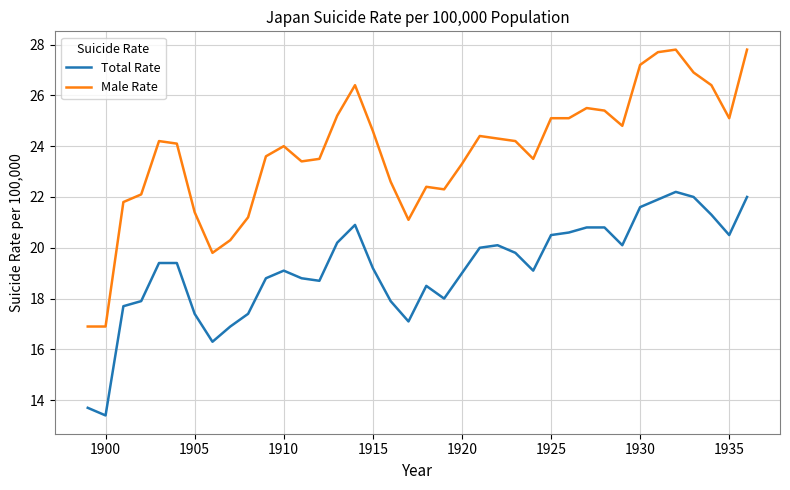

What is the highest value of the Total Rate series?

22.2